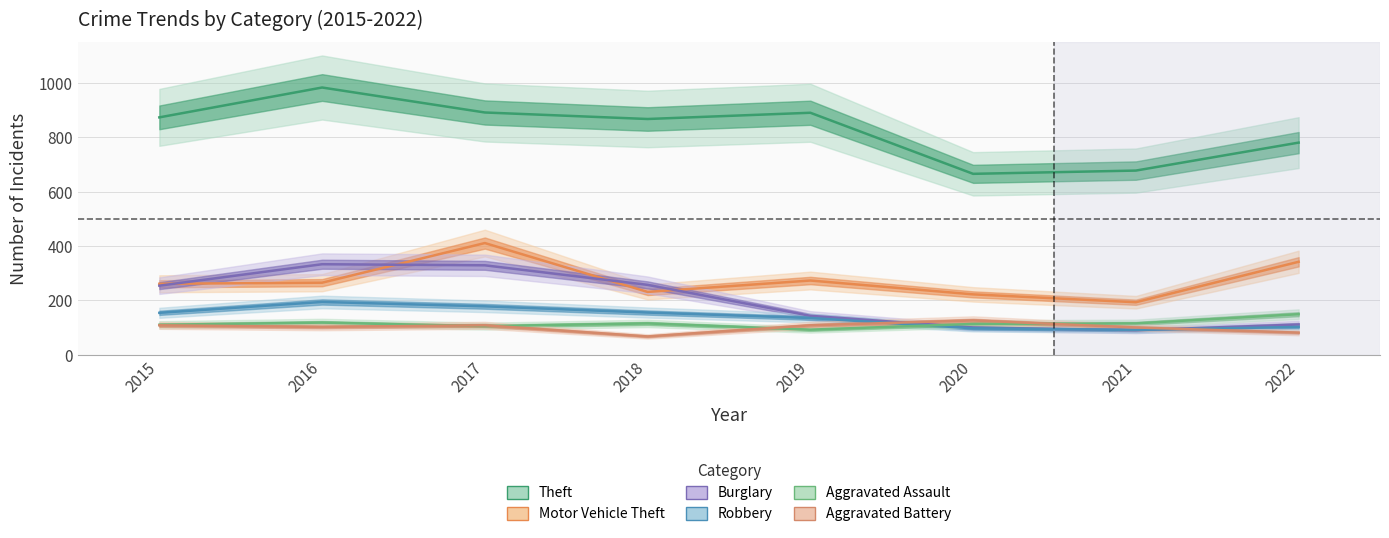

What is the smallest value displayed?

67